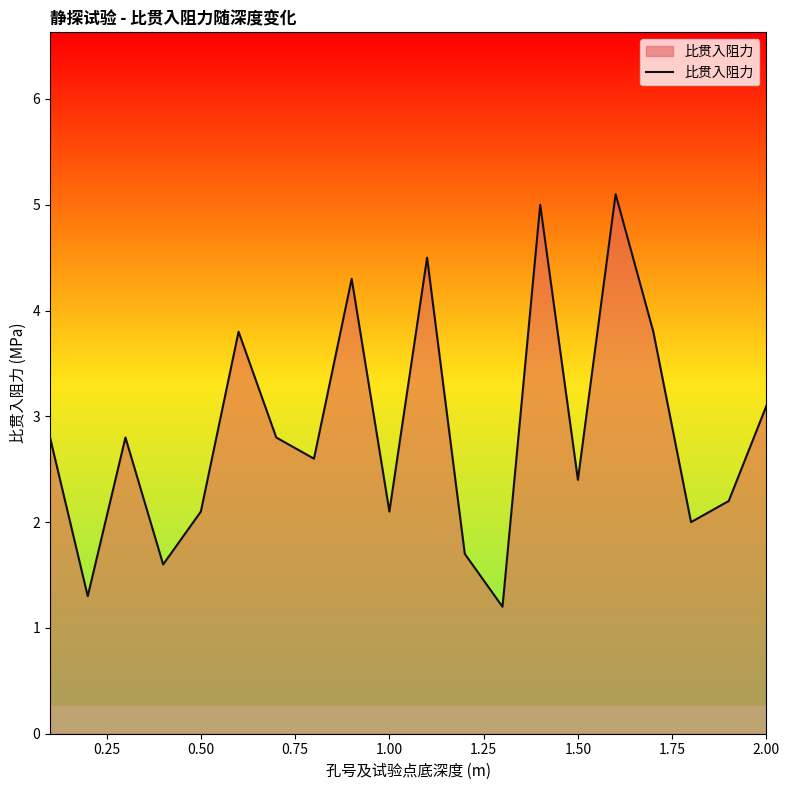

What is the maximum value shown in the chart?

5.1